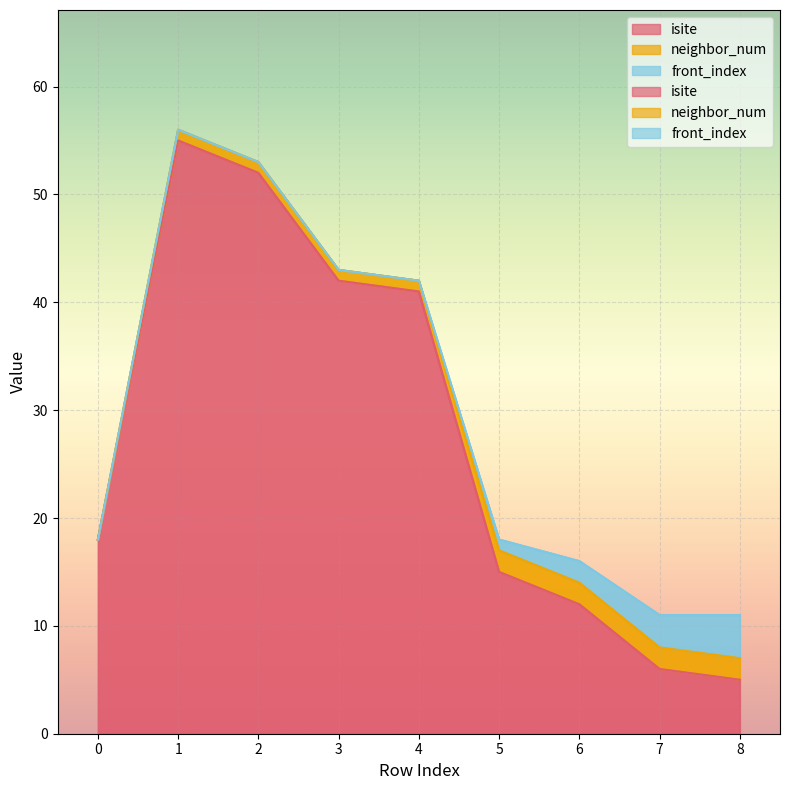

What is the value of the isite point at the 9th from the left?

5